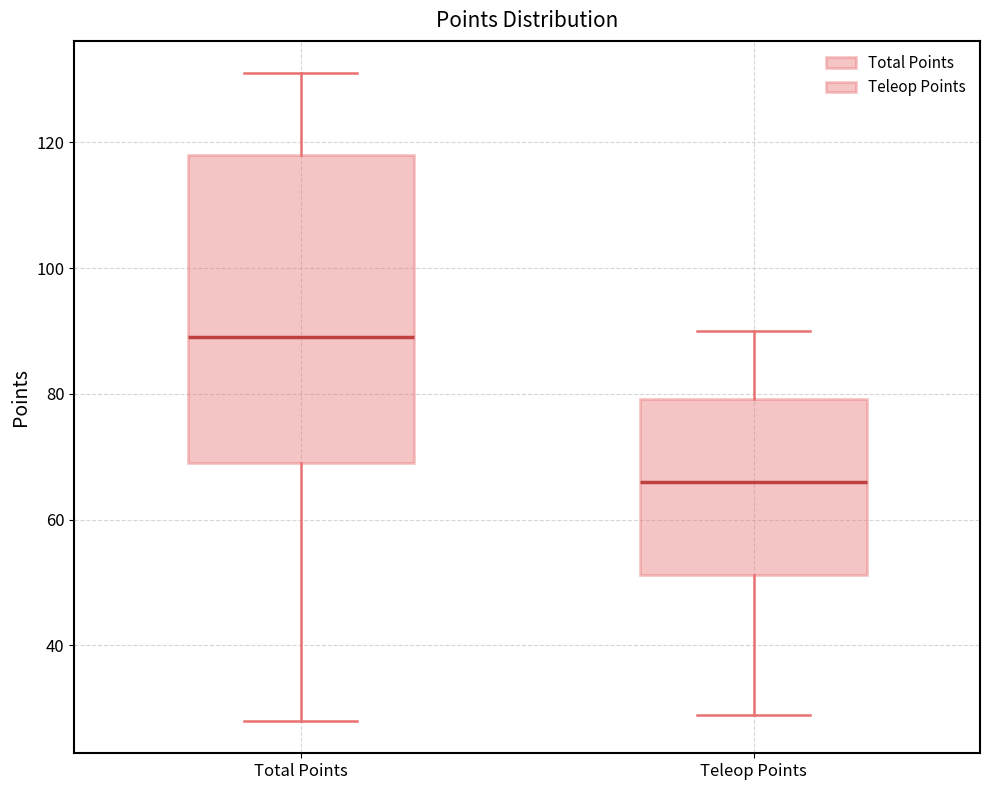

Which box's median line is the highest?

Total Points